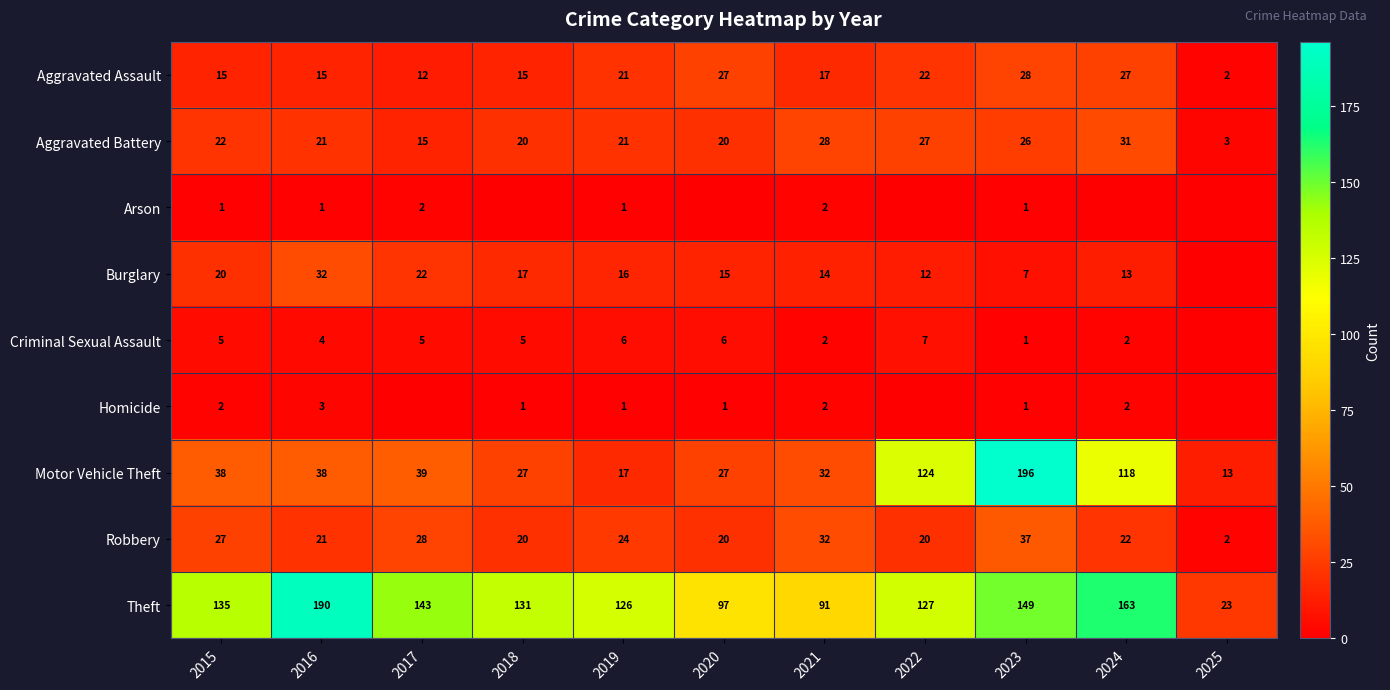

Where does the Aggravated Battery series first go above 21?

2015